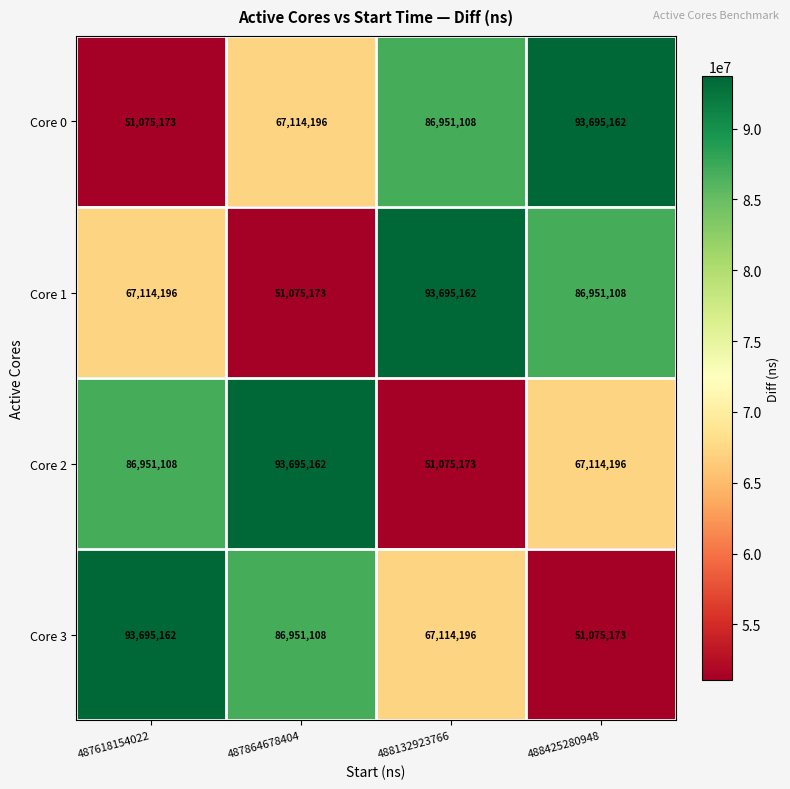

Reading left to right, list all the values displayed in this chart.

Core 0: 487618154022=51075173	487864678404=67114196	488132923766=86951108	488425280948=93695162
Core 1: 487618154022=67114196	487864678404=51075173	488132923766=93695162	488425280948=86951108
Core 2: 487618154022=86951108	487864678404=93695162	488132923766=51075173	488425280948=67114196
Core 3: 487618154022=93695162	487864678404=86951108	488132923766=67114196	488425280948=51075173